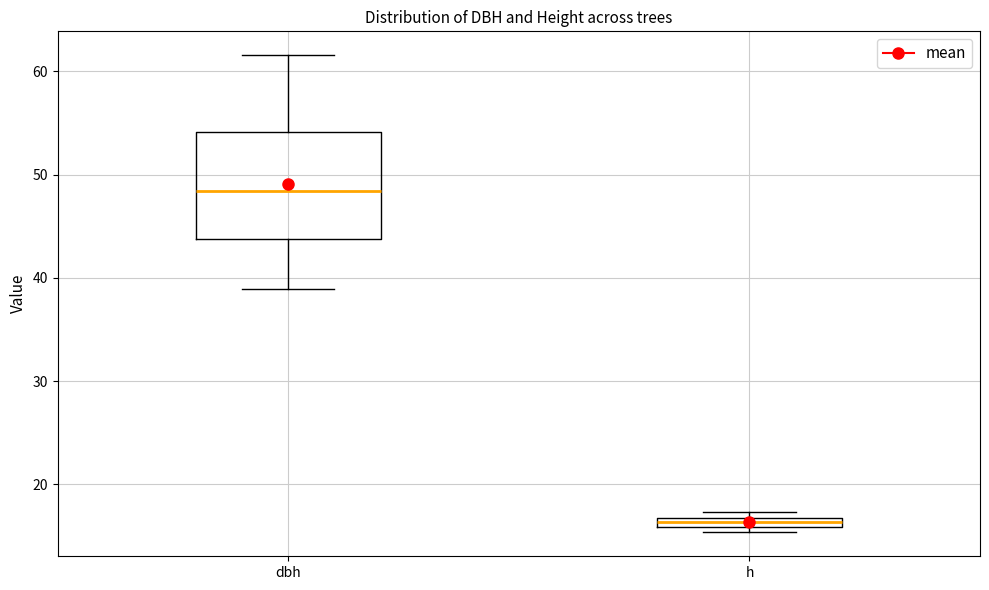

Which box is the tallest, from its lower edge to its upper edge?

dbh